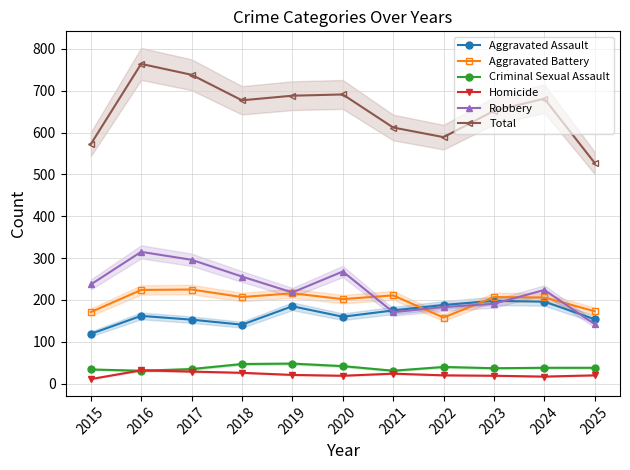

Reading left to right, list all the values displayed in this chart.

Aggravated Assault: 2015=119	2016=162	2017=153	2018=141	2019=185	2020=160	2021=175	2022=188	2023=198	2024=196	2025=154
Aggravated Battery: 2015=171	2016=224	2017=225	2018=207	2019=216	2020=202	2021=211	2022=158	2023=207	2024=206	2025=173
Criminal Sexual Assault: 2015=34	2016=31	2017=35	2018=47	2019=48	2020=42	2021=31	2022=40	2023=37	2024=38	2025=38
Homicide: 2015=11	2016=32	2017=29	2018=26	2019=21	2020=19	2021=24	2022=20	2023=19	2024=17	2025=20
Robbery: 2015=237	2016=315	2017=296	2018=256	2019=218	2020=268	2021=171	2022=183	2023=191	2024=224	2025=142
Total: 2015=572	2016=764	2017=738	2018=677	2019=688	2020=691	2021=612	2022=589	2023=652	2024=681	2025=527